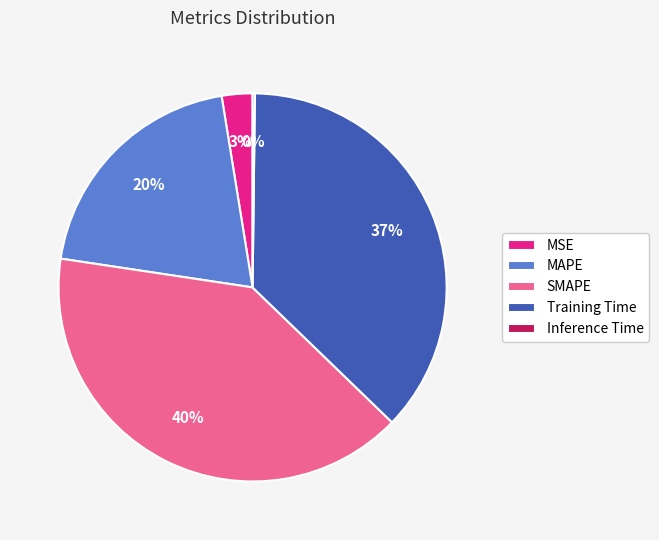

To the nearest percent, what is the average slice percentage?

20%